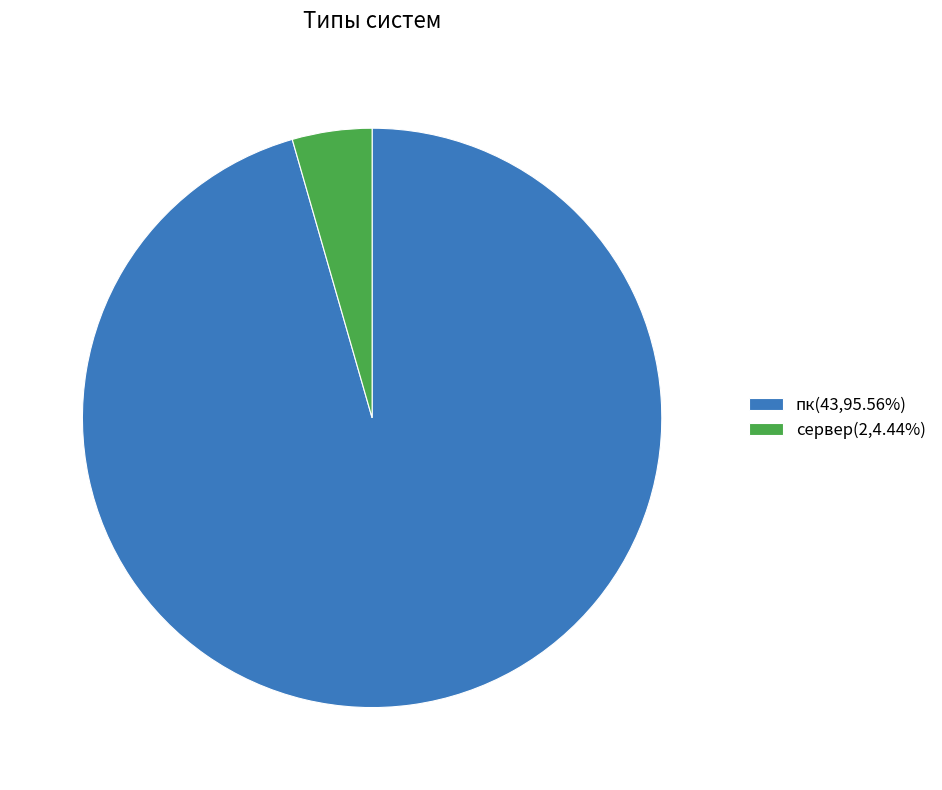

Do пк(43,95.56%) and сервер(2,4.44%) together represent more than half of the pie?

Yes